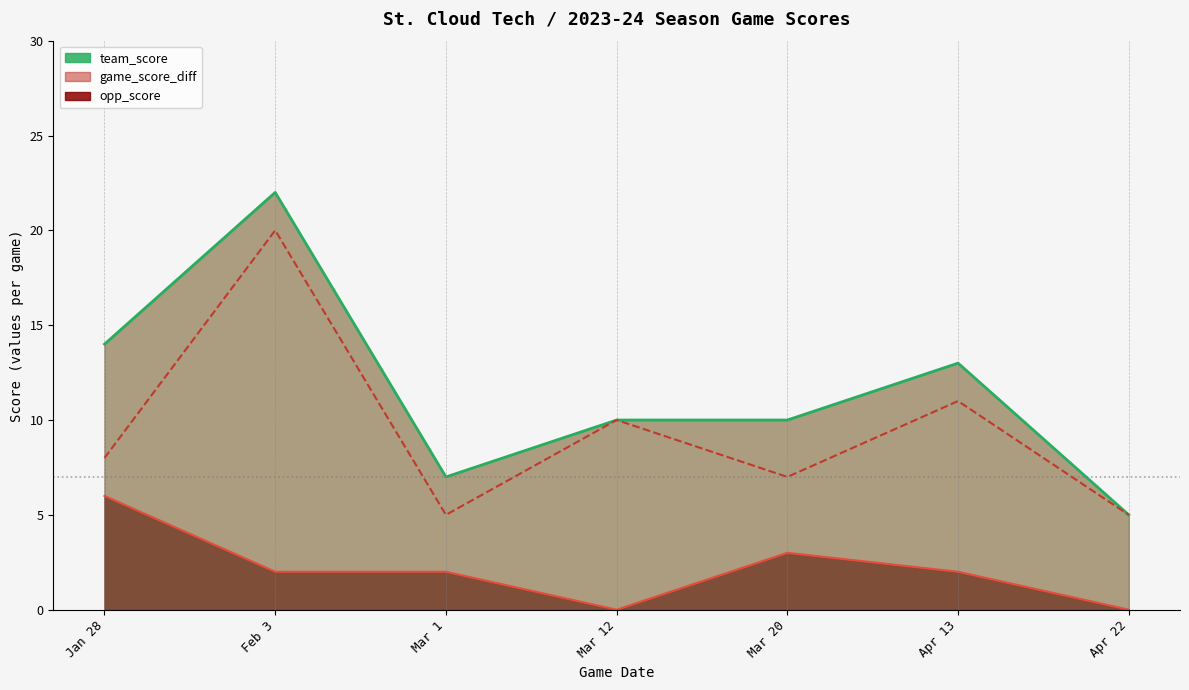

Reading right to left, extract all data points from this chart.

team_score (line): 5	13	10	10	7	22	14
opp_score (line): 0	2	3	0	2	2	6
game_score_diff (line): 5	11	7	10	5	20	8